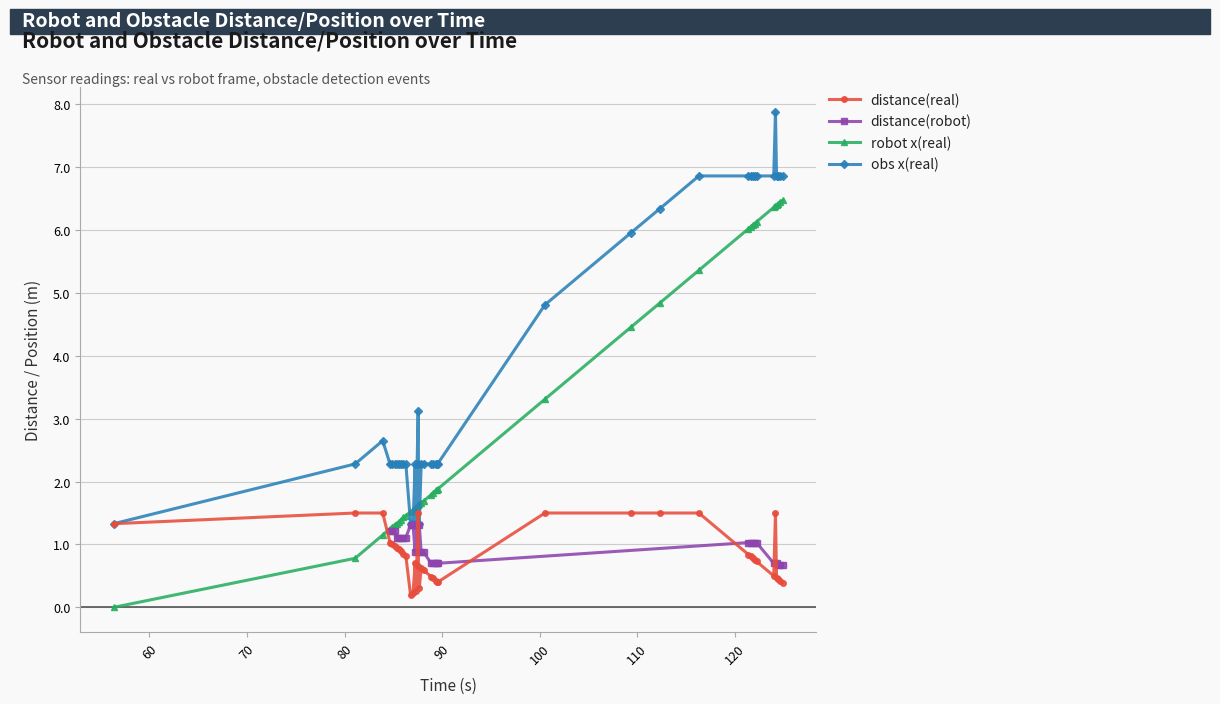

After their last crossing, which series has the higher values: obs x(real) or robot x(real)?

obs x(real)